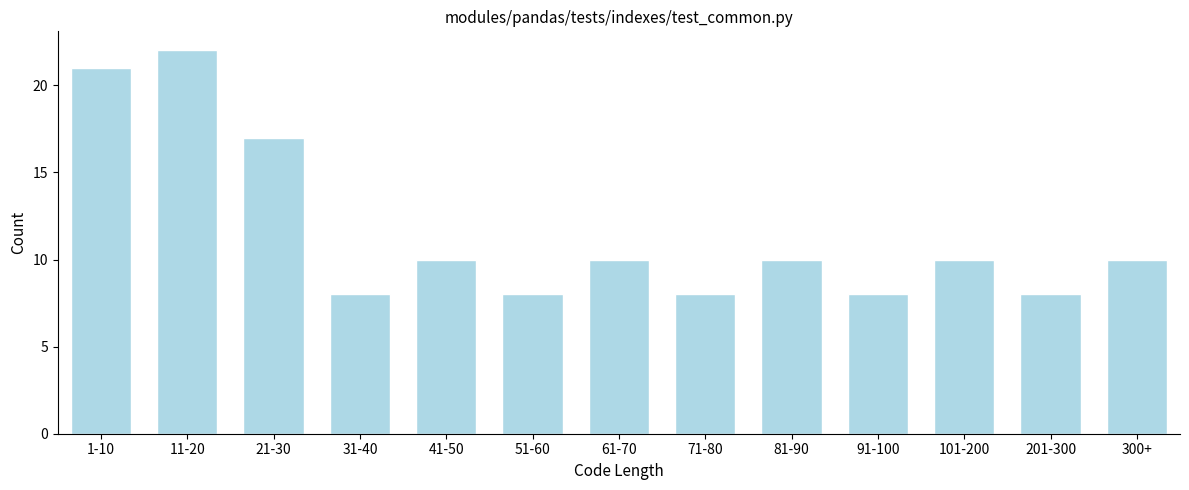

Reading left to right, extract all data points from this chart.

21	22	17	8	10	8	10	8	10	8	10	8	10